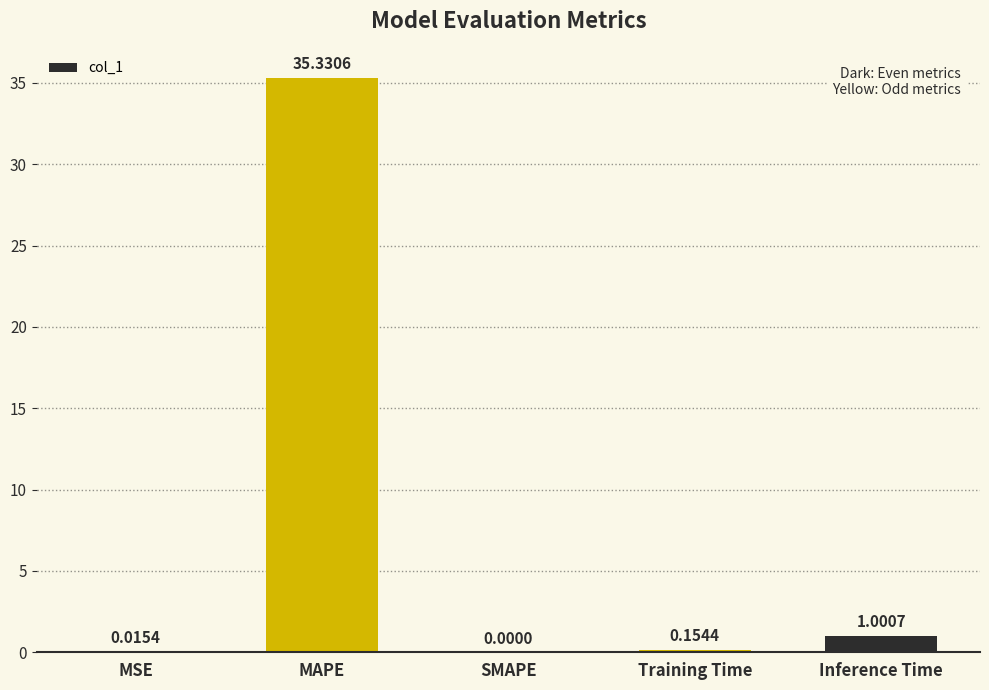

What is the change in value from MSE to Inference Time?

+1.0